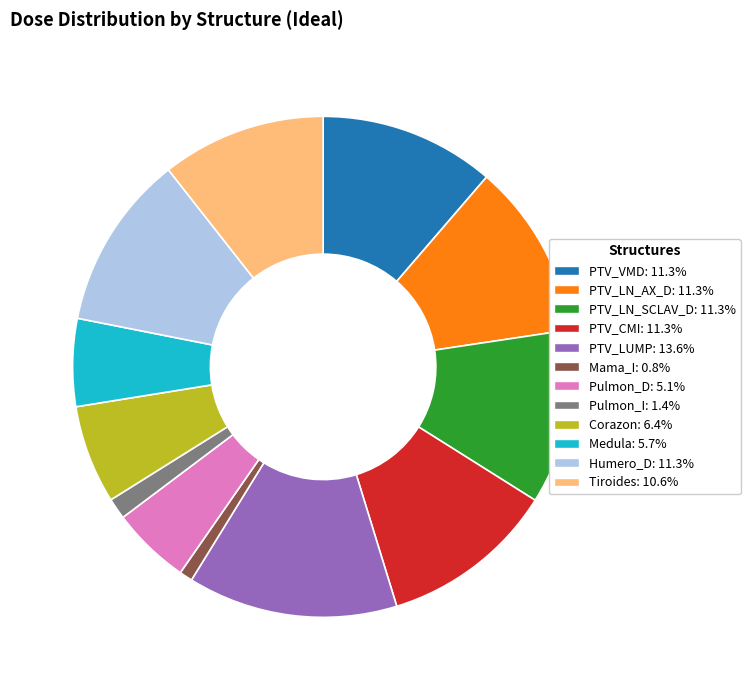

Do PTV_VMD: 11.3% and PTV_LN_SCLAV_D: 11.3% together represent more than half of the pie?

No